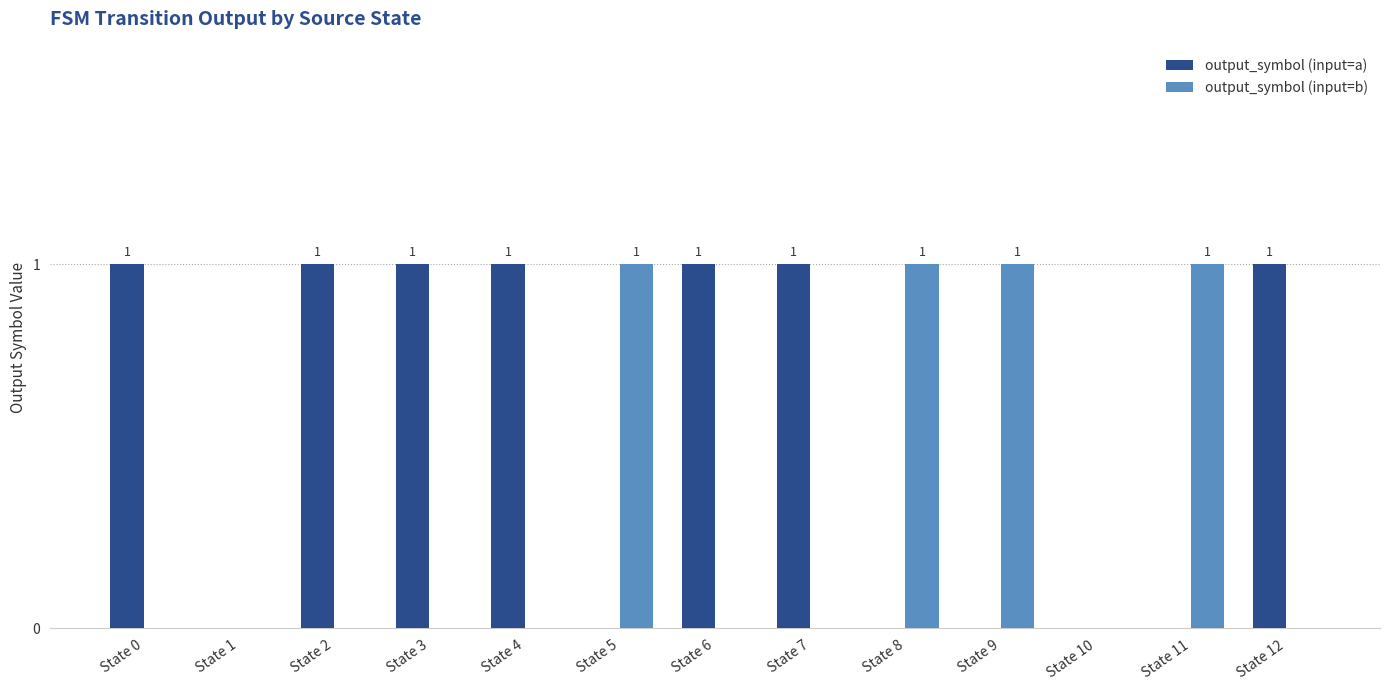

Count the number of data series in this chart.

2